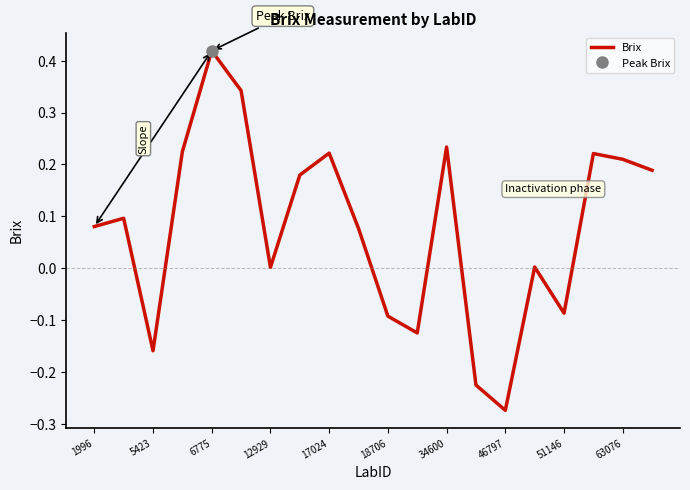

How many lines are shown in the chart?

1